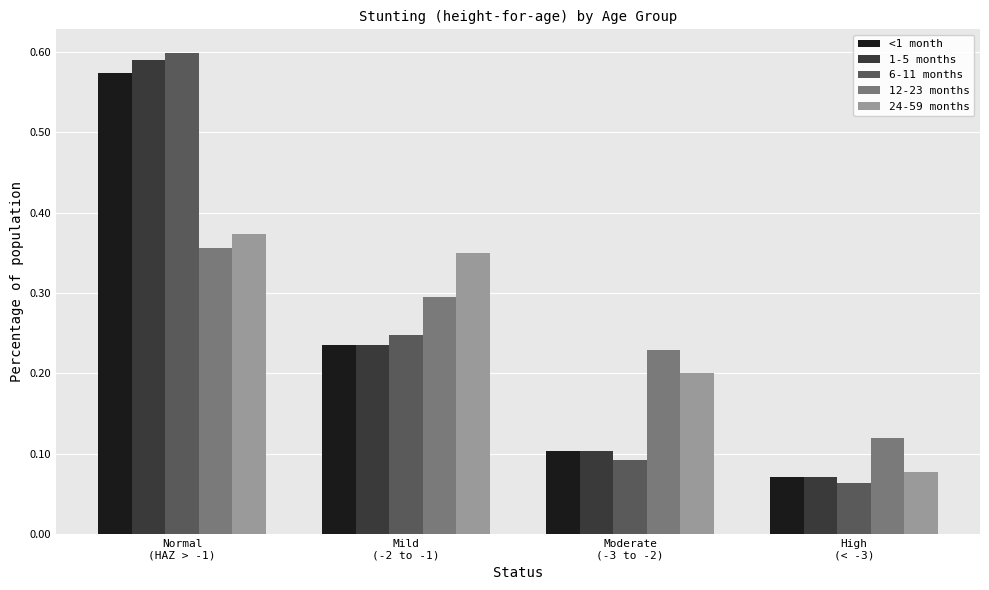

How many 24-59 months values are between 0 and 1?

4